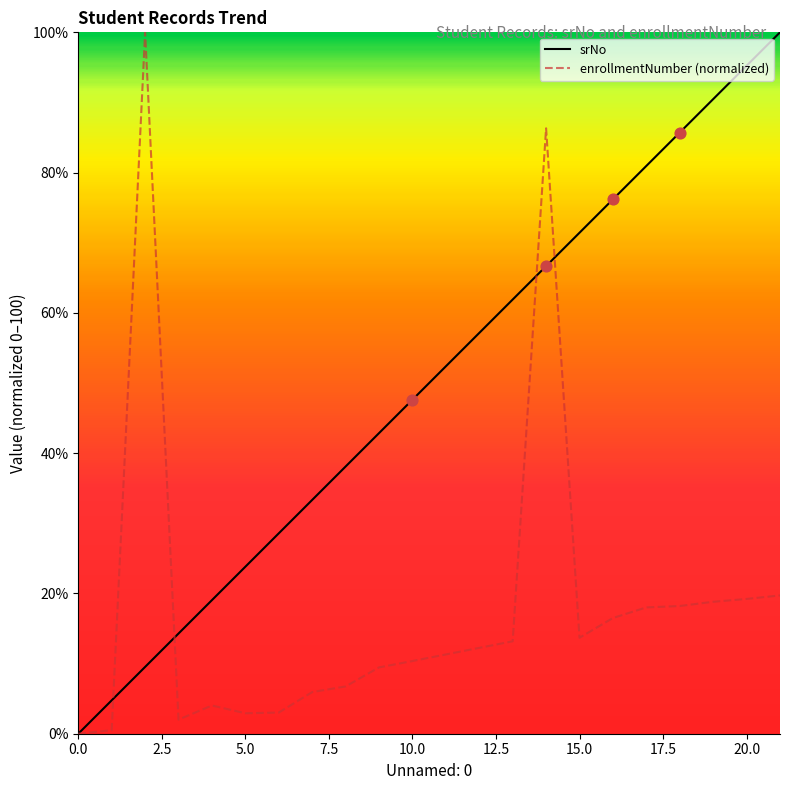

What is the greatest value displayed?

100.0